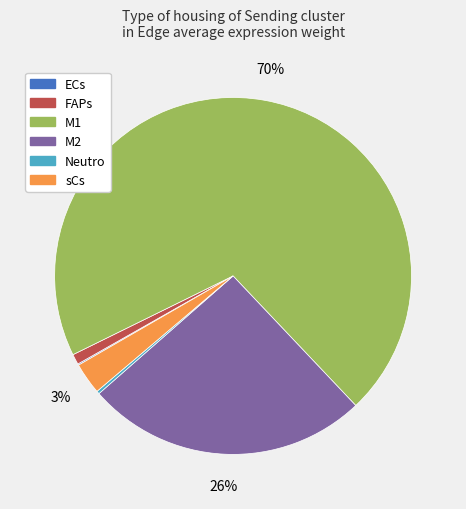

Which category has the biggest portion of the pie?

M1